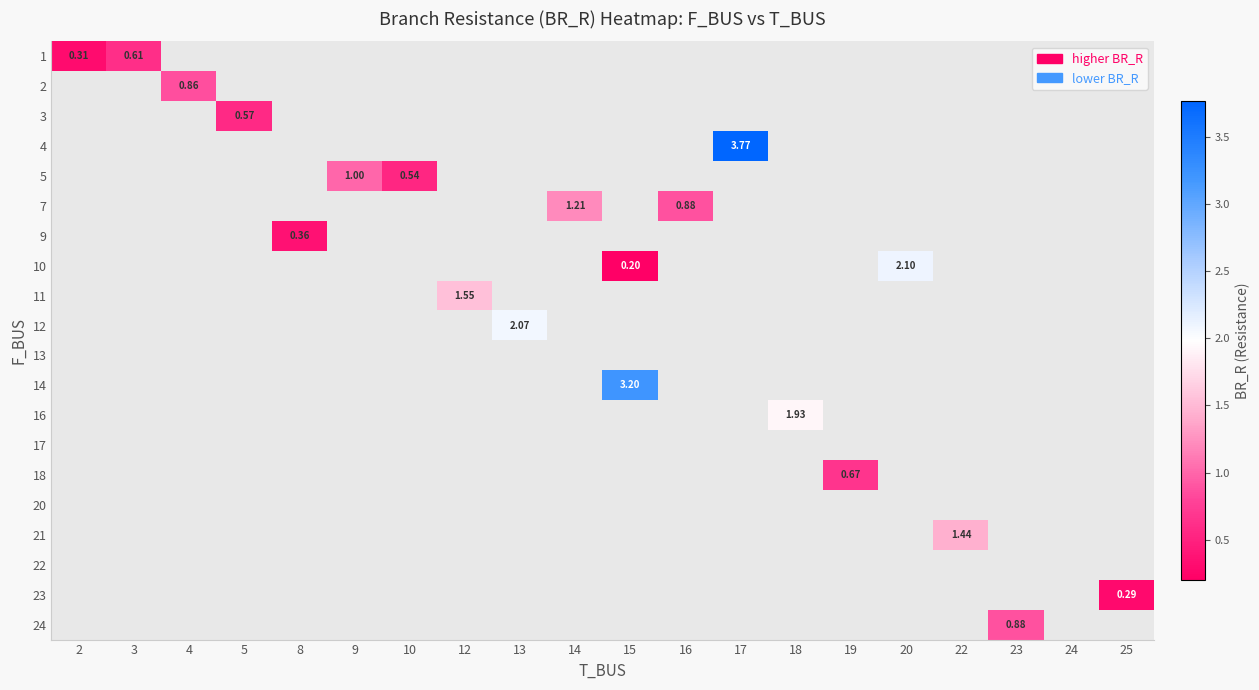

Which category has the highest value across all series?

17